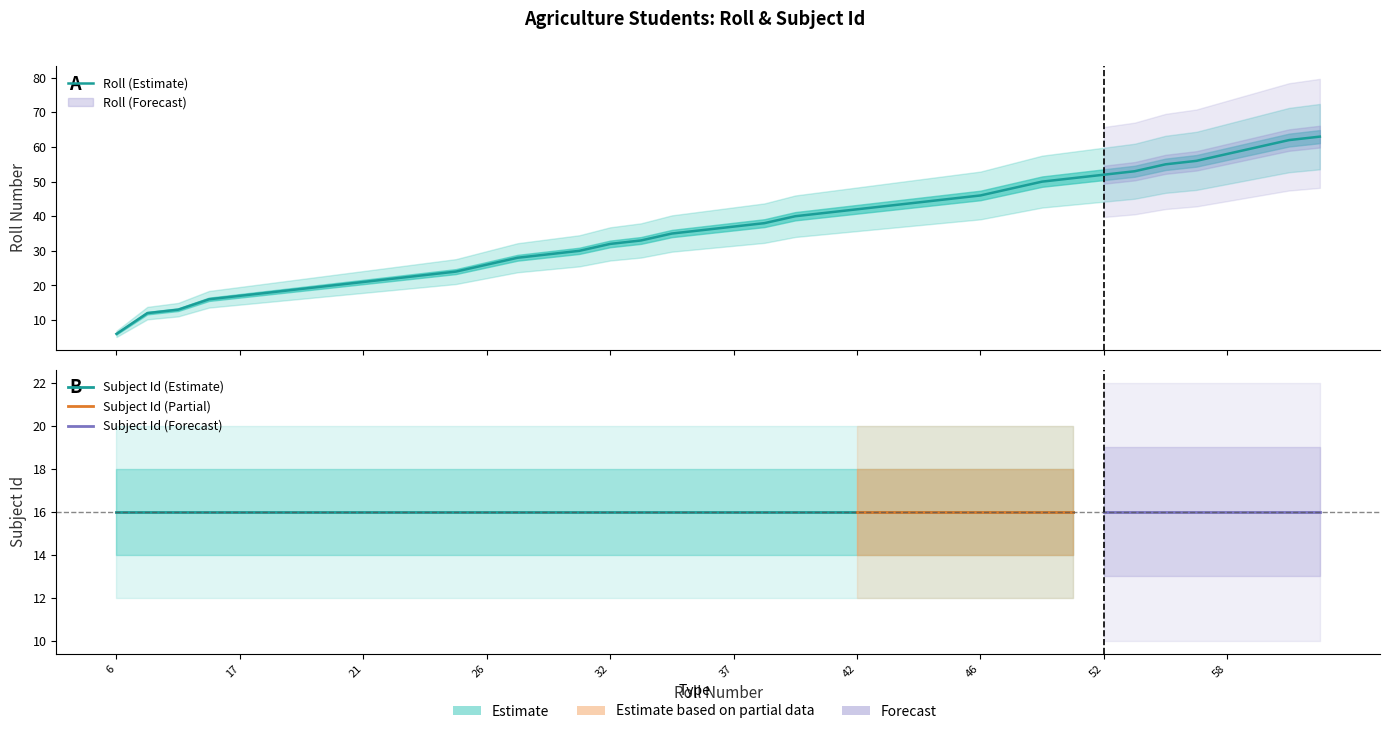

What is the minimum value shown in the chart?

6